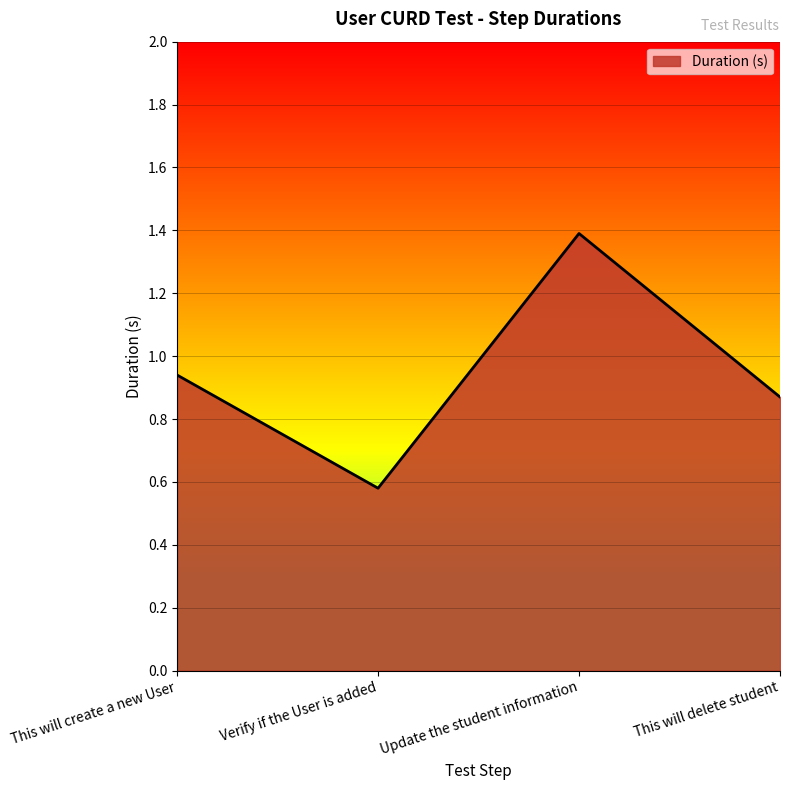

Which has a higher value, Verify if the User is added or Update the student information?

Update the student information